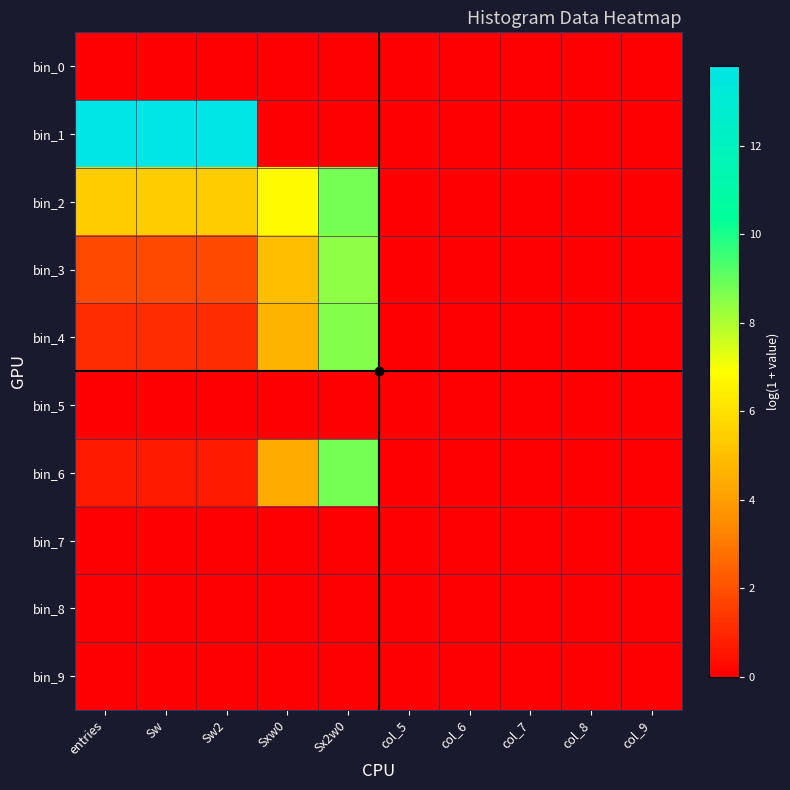

Which series has the widest spread of values?

bin_1